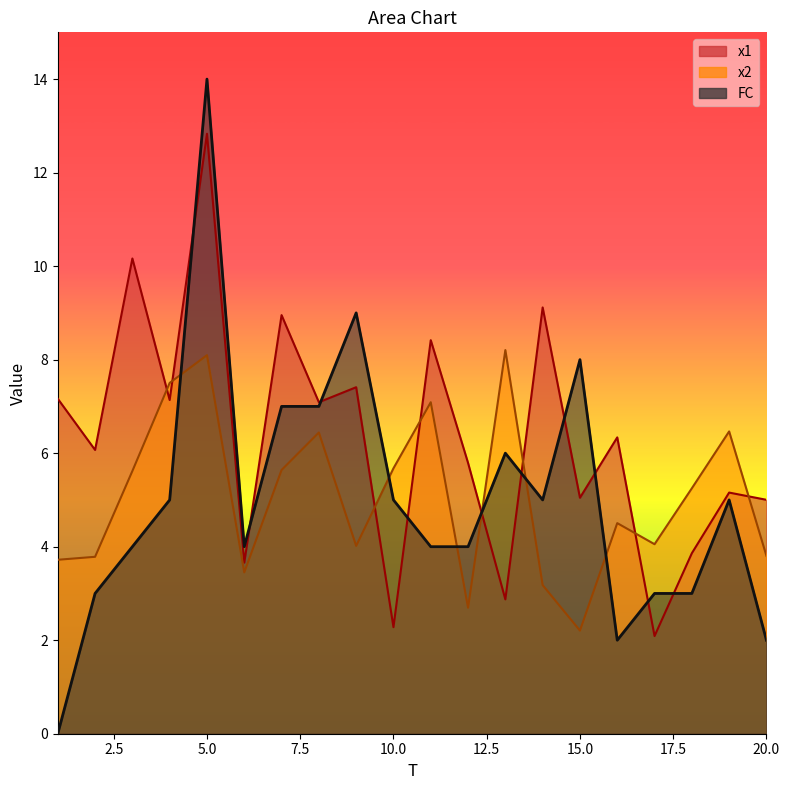

Between 6 and 7, which is larger?

7